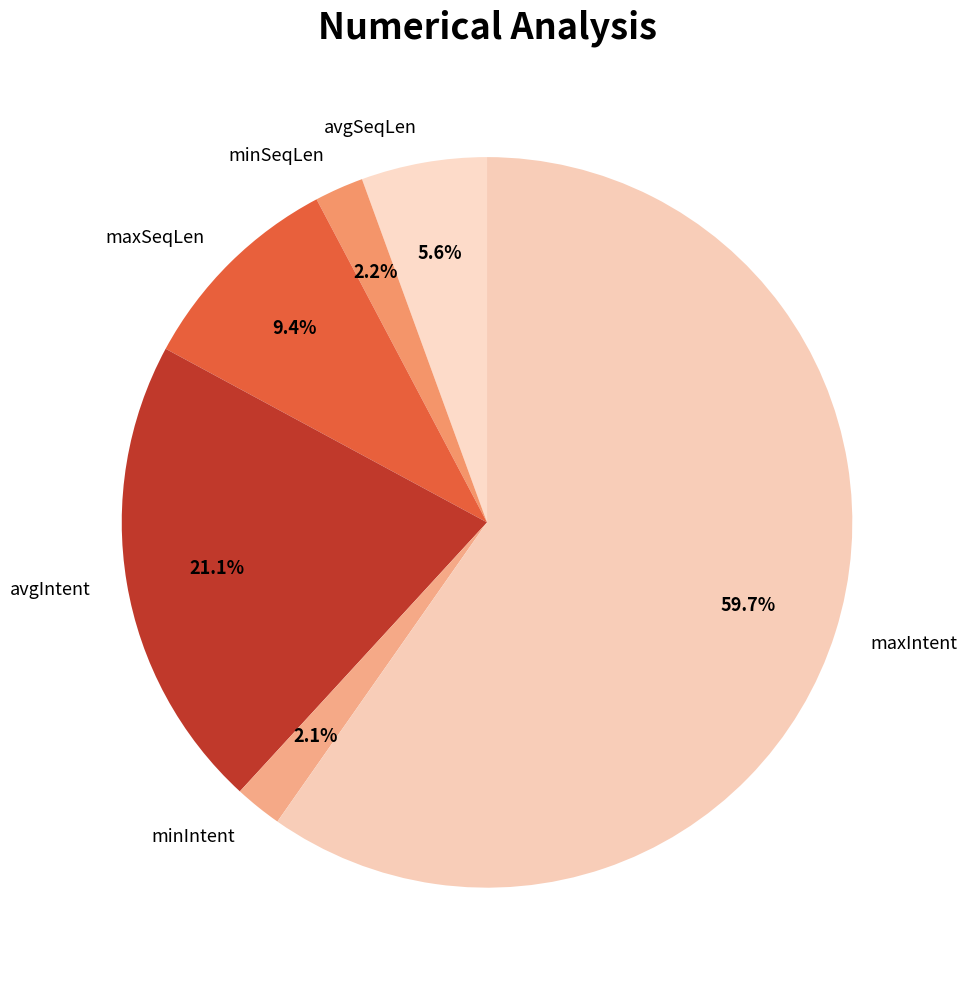

Is it true that maxSeqLen is 9% of the pie?

True